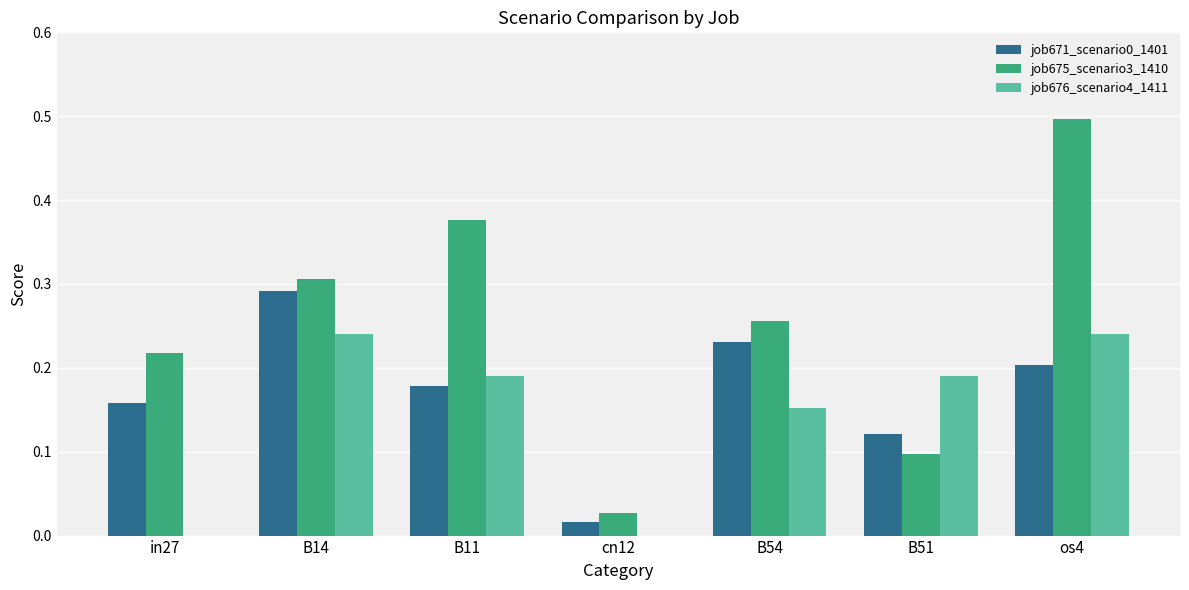

Is it true that job675_scenario3_1410 equals 0.1 at B54?

False